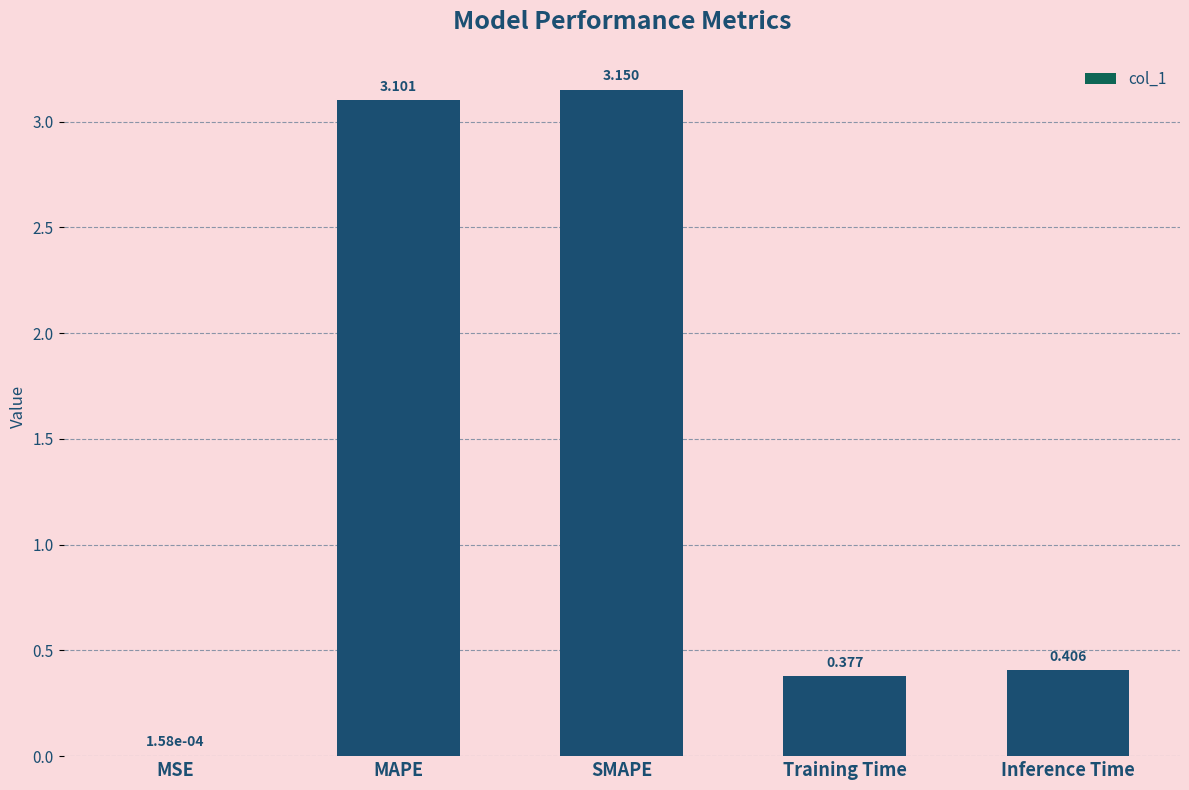

Which has a higher value, Inference Time or SMAPE?

SMAPE